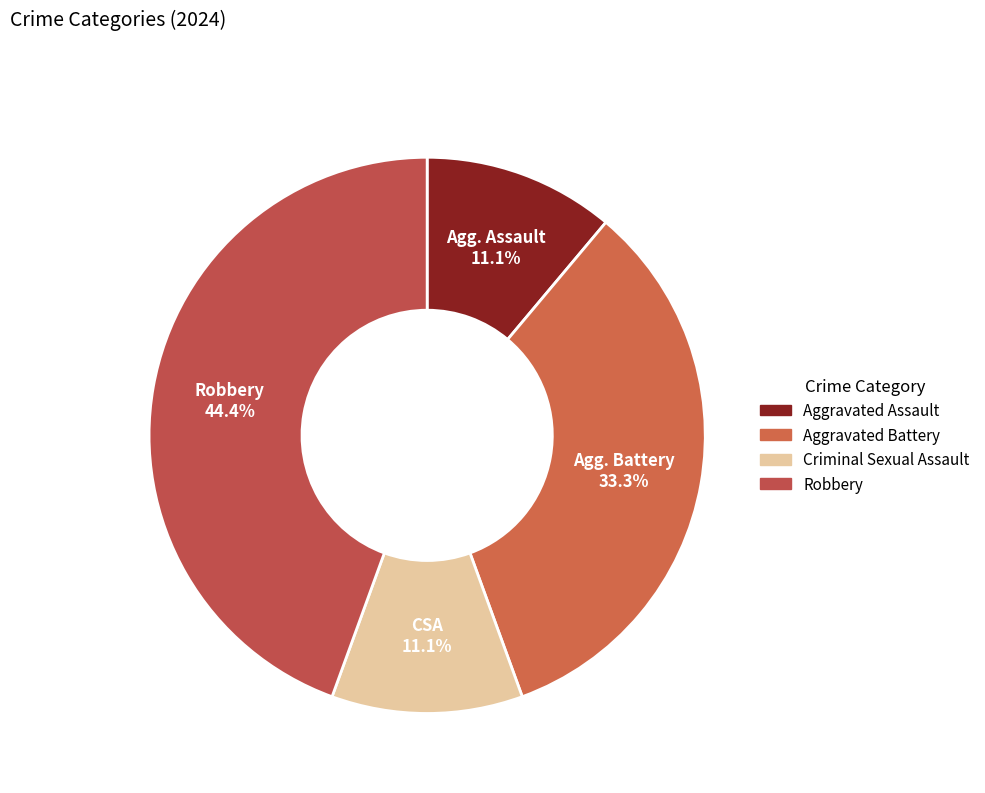

Approximately how many times larger is the value at Aggravated Assault compared to Robbery?

0.2